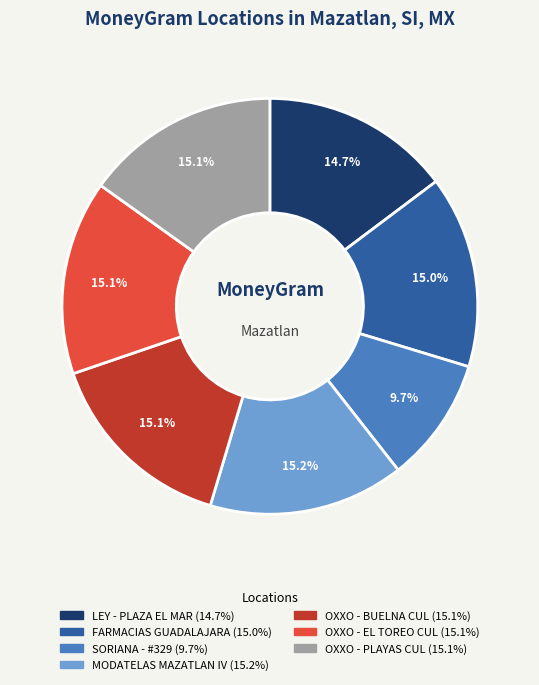

Do SORIANA - #329 and LEY - PLAZA EL MAR together represent more than half of the pie?

No